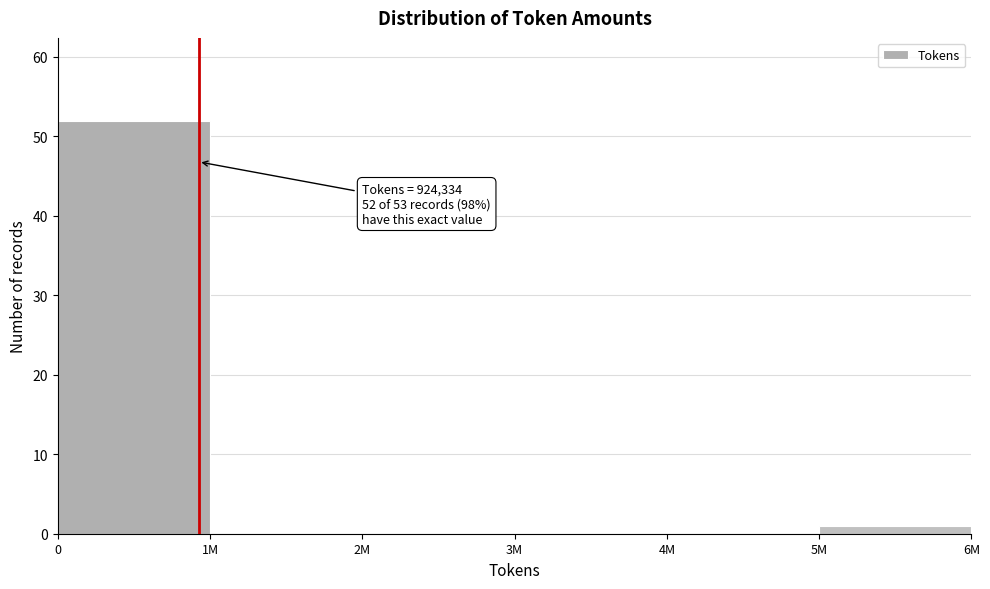

Reading right to left, what are all the values shown in this chart?

5M=1	4M=0	3M=0	2M=0	1M=0	0=52